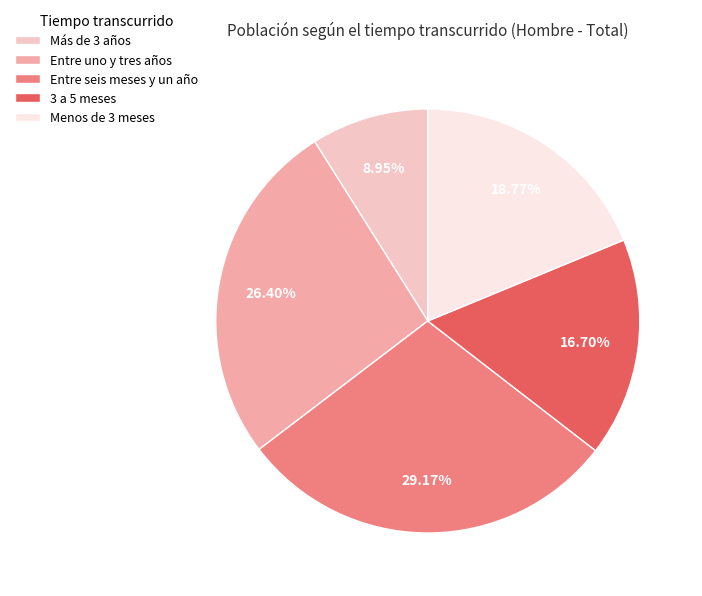

Which has a higher value, 3 a 5 meses or Menos de 3 meses?

Menos de 3 meses